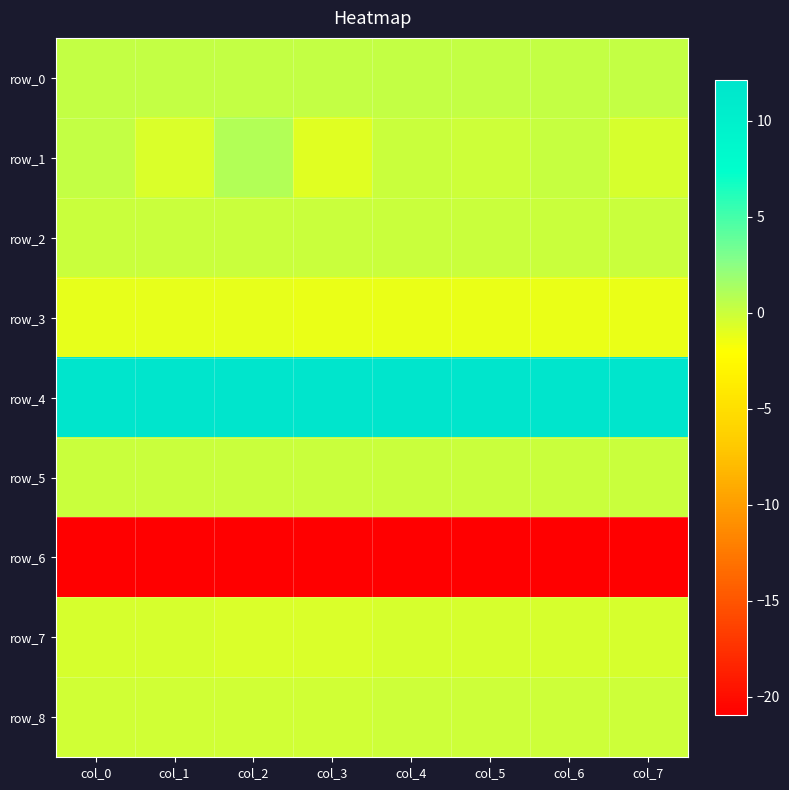

Reading left to right, extract all data points from this chart.

row_0: col_0=0.3	col_1=0.3	col_2=0.3	col_3=0.3	col_4=0.3	col_5=0.3	col_6=0.3	col_7=0.3
row_1: col_0=0.3	col_1=-0.7	col_2=0.9	col_3=-0.9	col_4=0.1	col_5=-0.1	col_6=0.2	col_7=-0.4
row_2: col_0=0.0	col_1=0.0	col_2=0.1	col_3=0.1	col_4=0.0	col_5=0.0	col_6=0.0	col_7=0.1
row_3: col_0=-1.1	col_1=-1.2	col_2=-1.2	col_3=-1.2	col_4=-1.2	col_5=-1.2	col_6=-1.2	col_7=-1.2
row_4: col_0=11.9	col_1=12.0	col_2=12.0	col_3=12.0	col_4=12.1	col_5=12.1	col_6=12.1	col_7=12.1
row_5: col_0=0.1	col_1=0.1	col_2=0.1	col_3=0.1	col_4=0.1	col_5=0.1	col_6=0.1	col_7=0.1
row_6: col_0=-20.9	col_1=-20.9	col_2=-21.0	col_3=-20.9	col_4=-20.9	col_5=-20.9	col_6=-20.9	col_7=-20.9
row_7: col_0=-0.5	col_1=-0.5	col_2=-0.6	col_3=-0.6	col_4=-0.5	col_5=-0.5	col_6=-0.5	col_7=-0.5
row_8: col_0=-0.2	col_1=-0.2	col_2=-0.2	col_3=-0.2	col_4=-0.1	col_5=-0.1	col_6=-0.1	col_7=-0.0